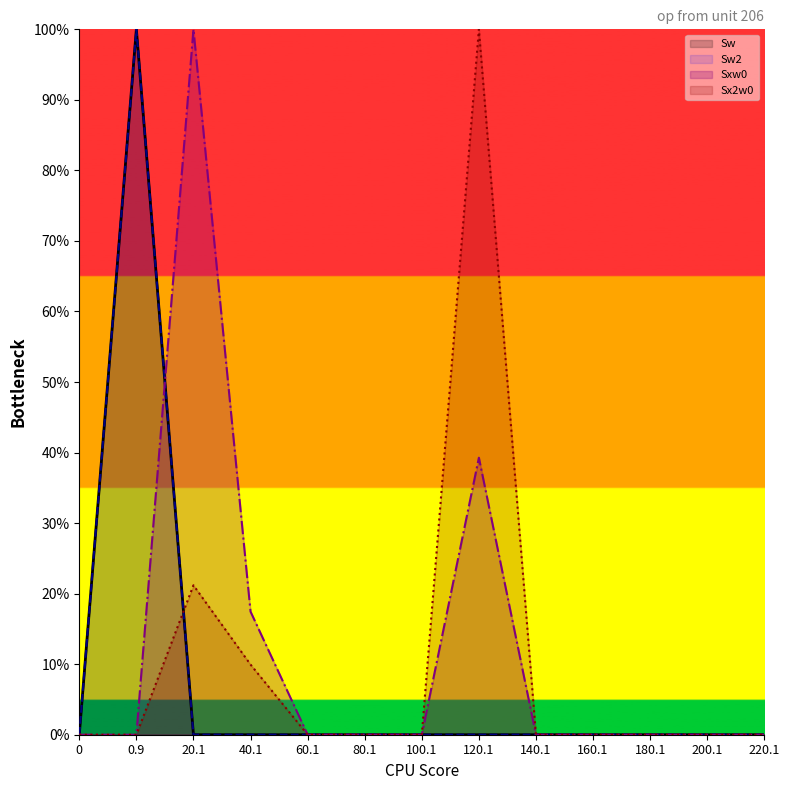

True or false: Sxw0 has more than 1 interior local peaks.

True